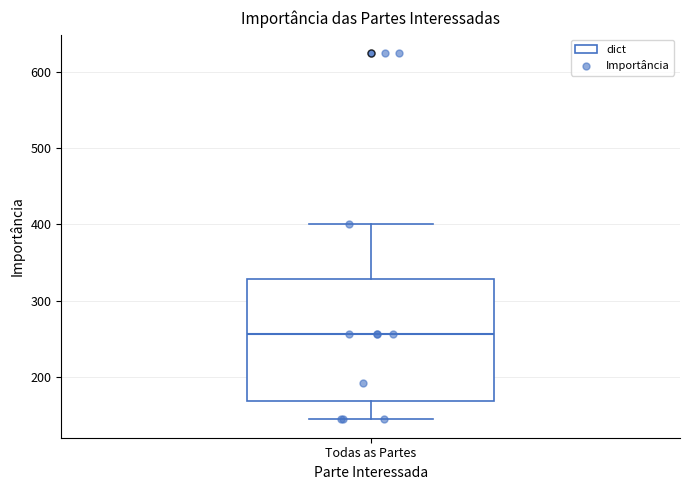

Where does the upper whisker of the box for Todas as Partes end on the y-axis? The values are not printed on the chart, so give them approximately, as read against the axis.

400